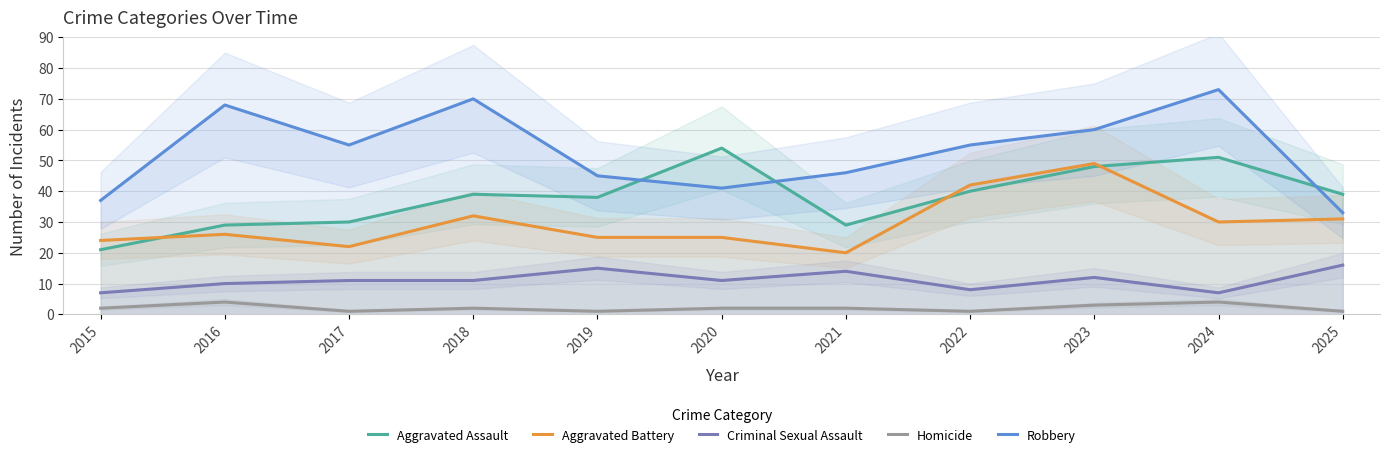

Reading left to right, list all the values displayed in this chart.

Aggravated Assault: 21	29	30	39	38	54	29	40	48	51	39
Aggravated Battery: 24	26	22	32	25	25	20	42	49	30	31
Criminal Sexual Assault: 7	10	11	11	15	11	14	8	12	7	16
Homicide: 2	4	1	2	1	2	2	1	3	4	1
Robbery: 37	68	55	70	45	41	46	55	60	73	33